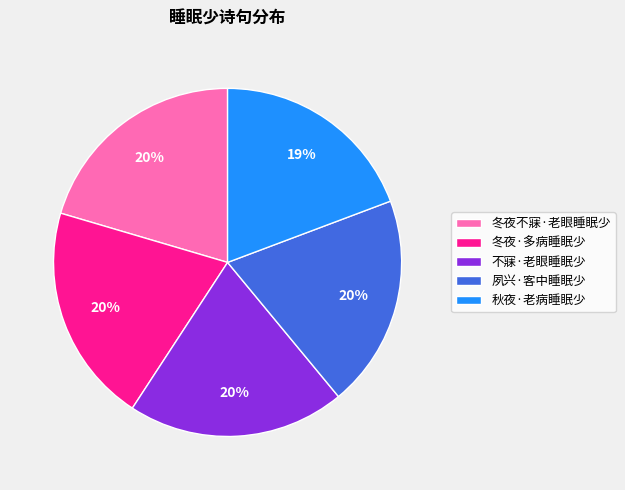

Do 冬夜·多病睡眠少 and 不寐·老眼睡眠少 together represent more than half of the pie?

No